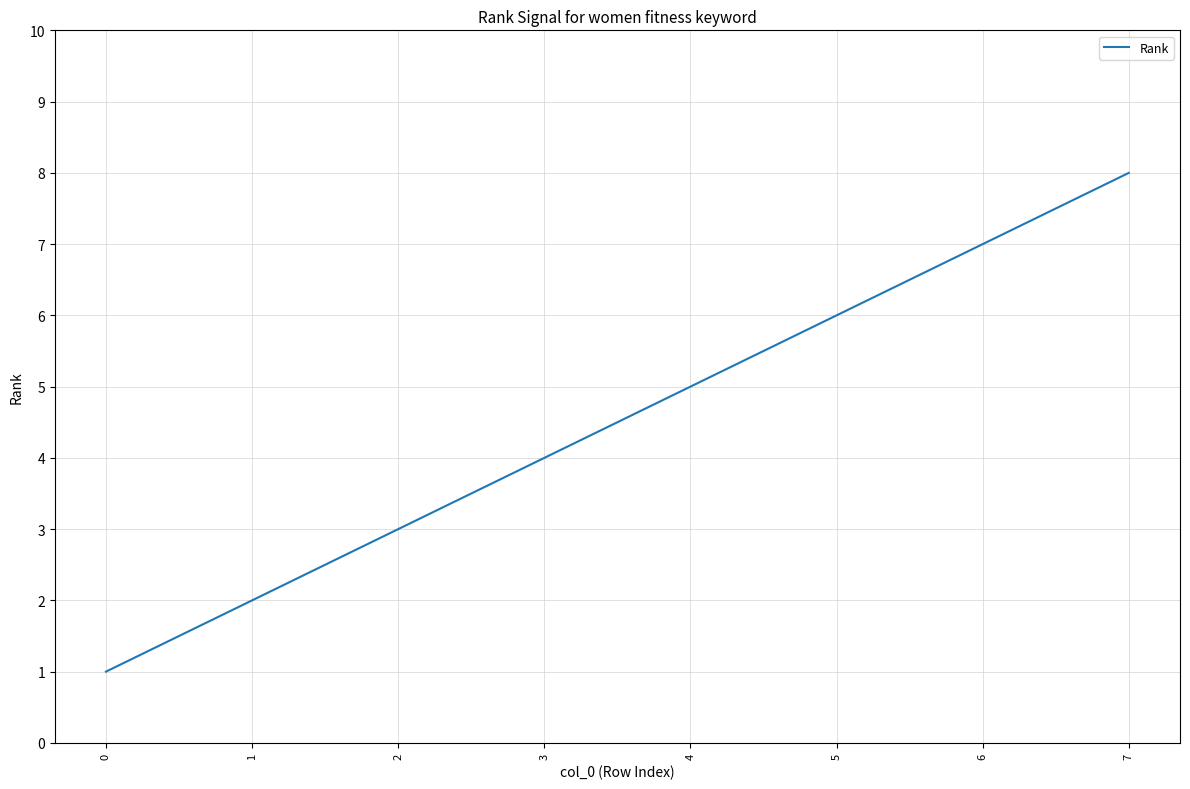

What is the ratio of the value at 6 to the value at 7?

0.9